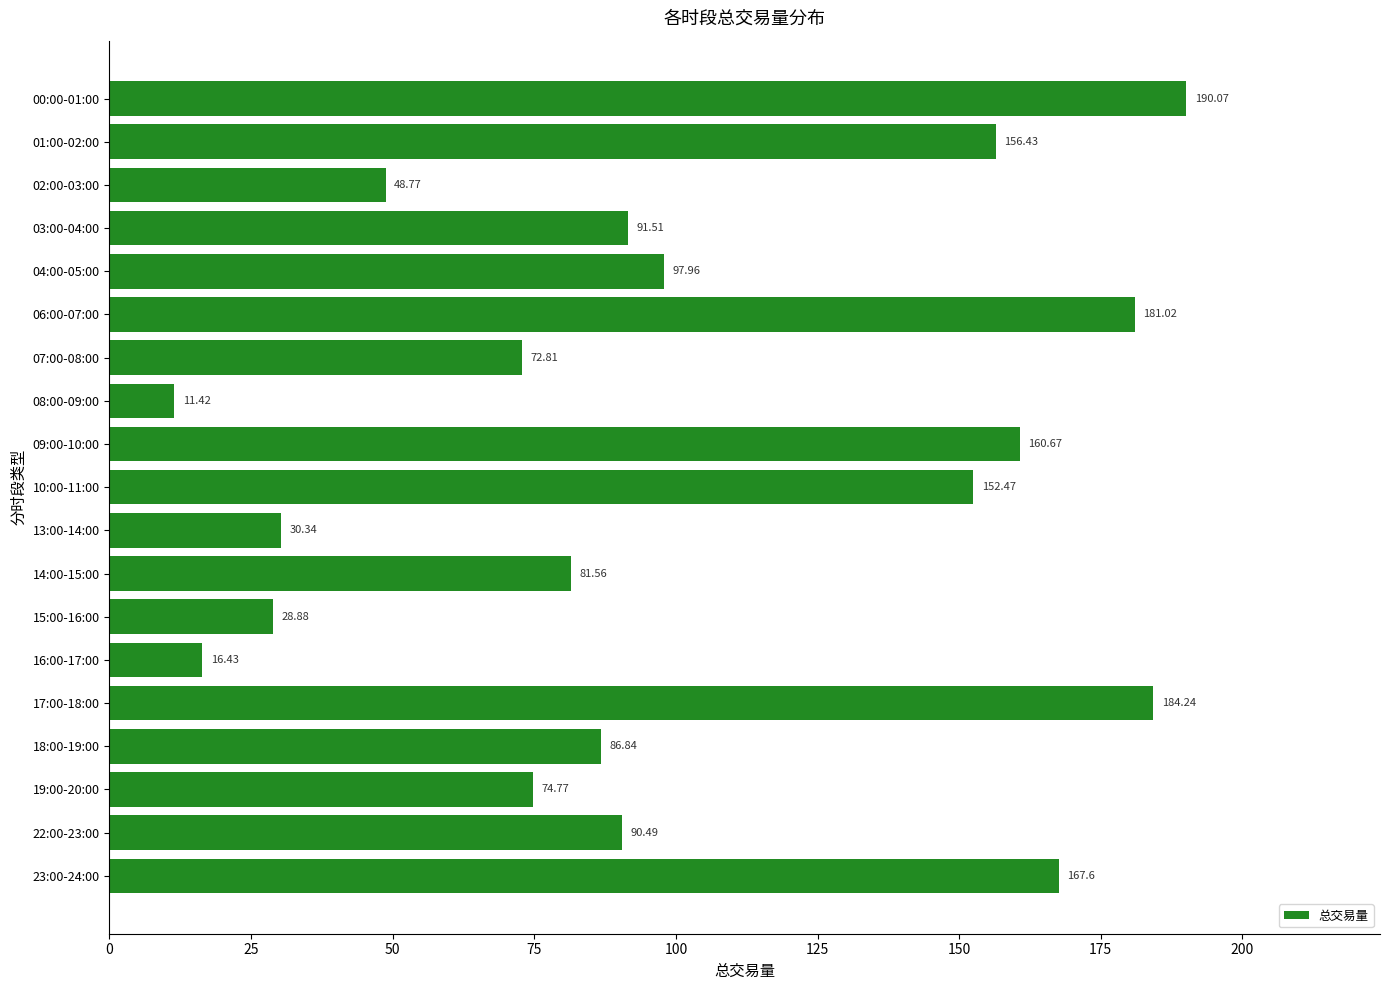

List the labels in order of value, smallest first.

08:00-09:00, 16:00-17:00, 15:00-16:00, 13:00-14:00, 02:00-03:00, 07:00-08:00, 19:00-20:00, 14:00-15:00, 18:00-19:00, 22:00-23:00, 03:00-04:00, 04:00-05:00, 10:00-11:00, 01:00-02:00, 09:00-10:00, 23:00-24:00, 06:00-07:00, 17:00-18:00, 00:00-01:00